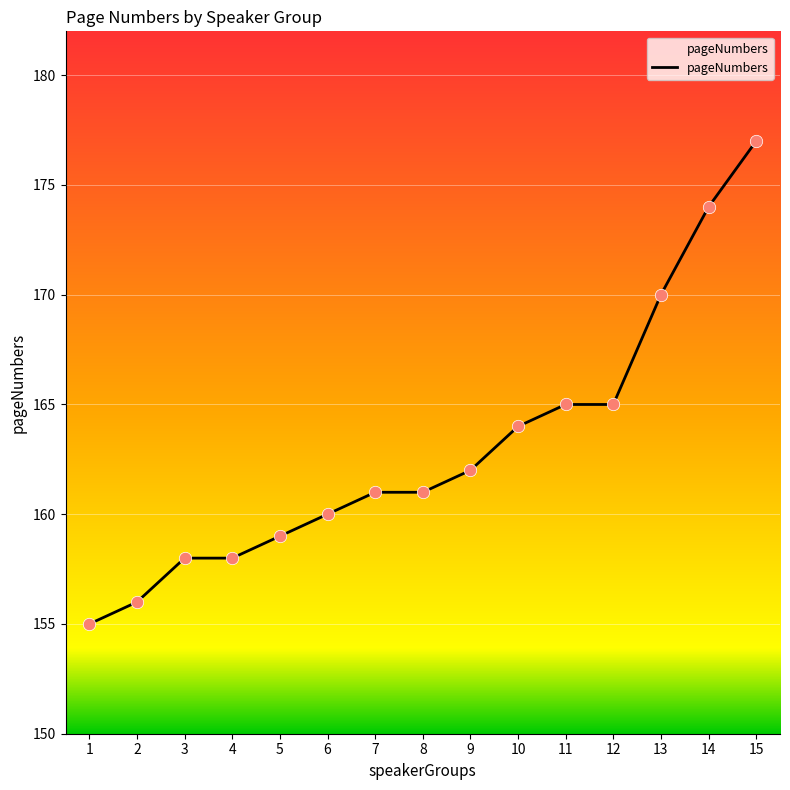

Which has a higher value, 5 or 11?

11